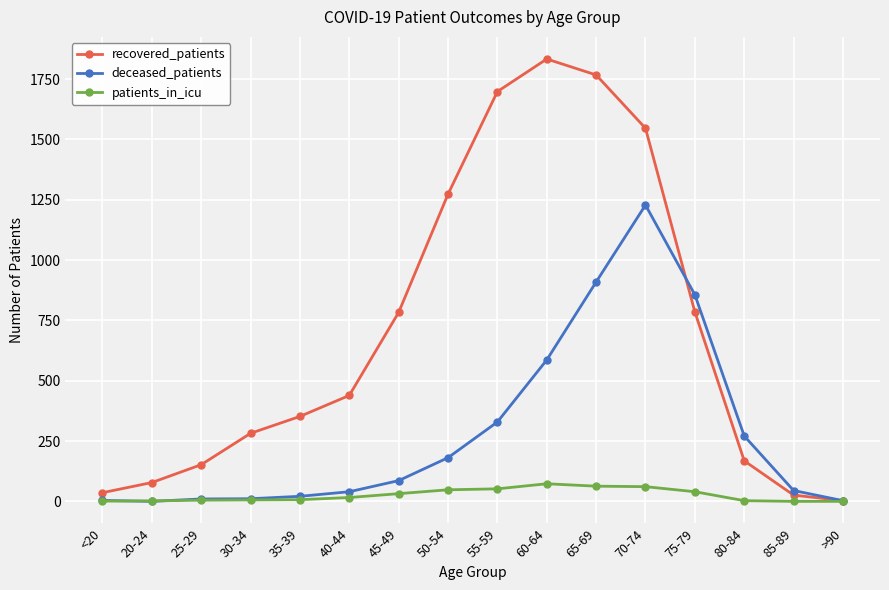

Which series has the largest range (max minus min)?

recovered_patients